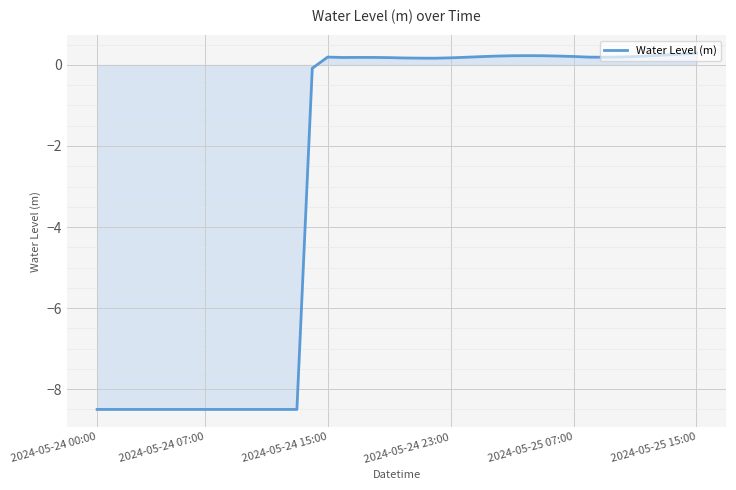

What is the maximum value shown in the chart?

0.3